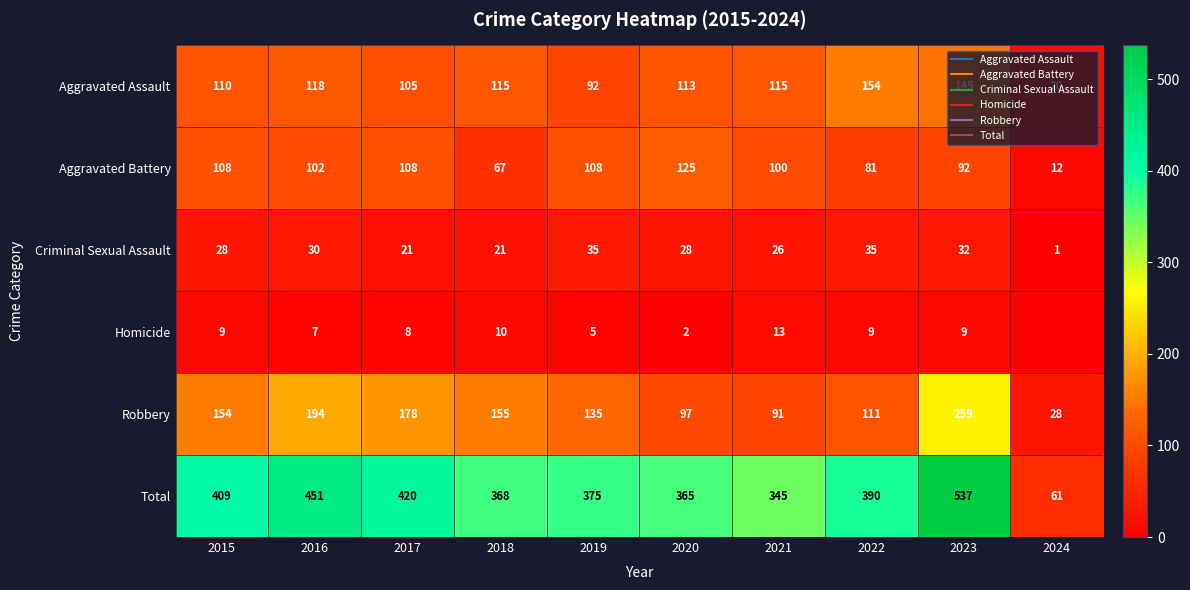

Between 2016 and 2021, which is larger?

2016